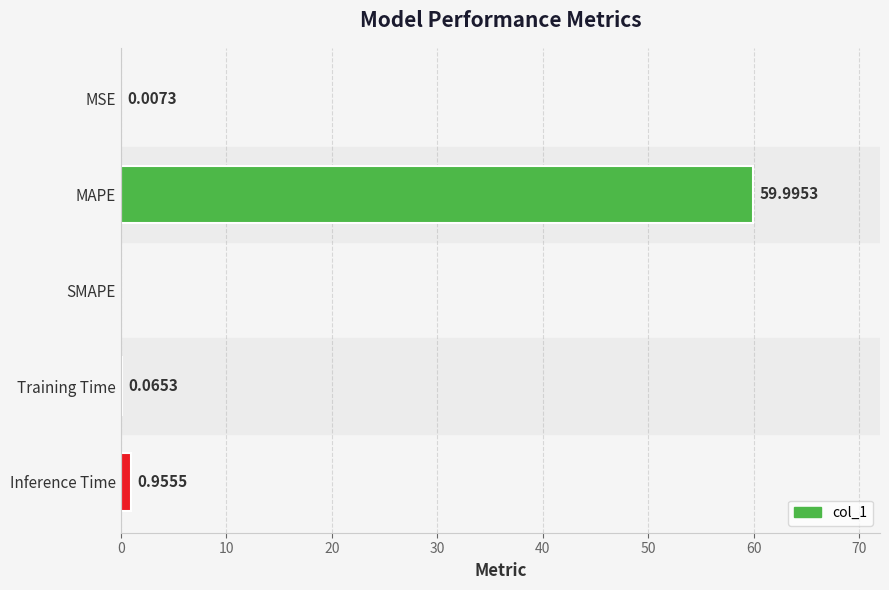

Count the number of values greater than 0.

4